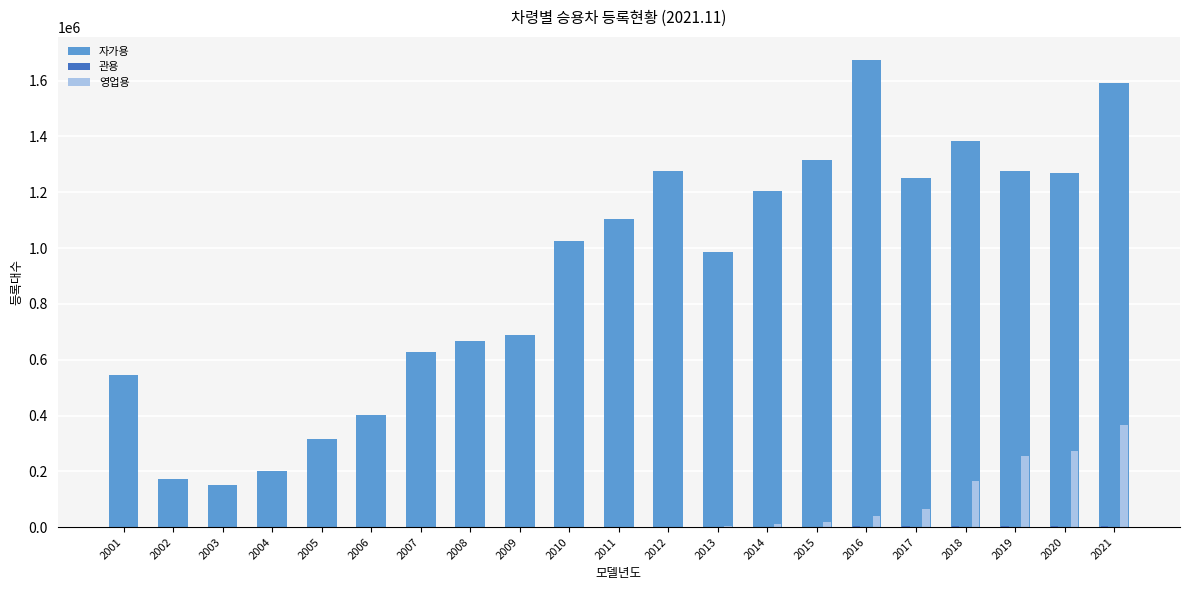

What is the maximum value shown in the chart?

1672962